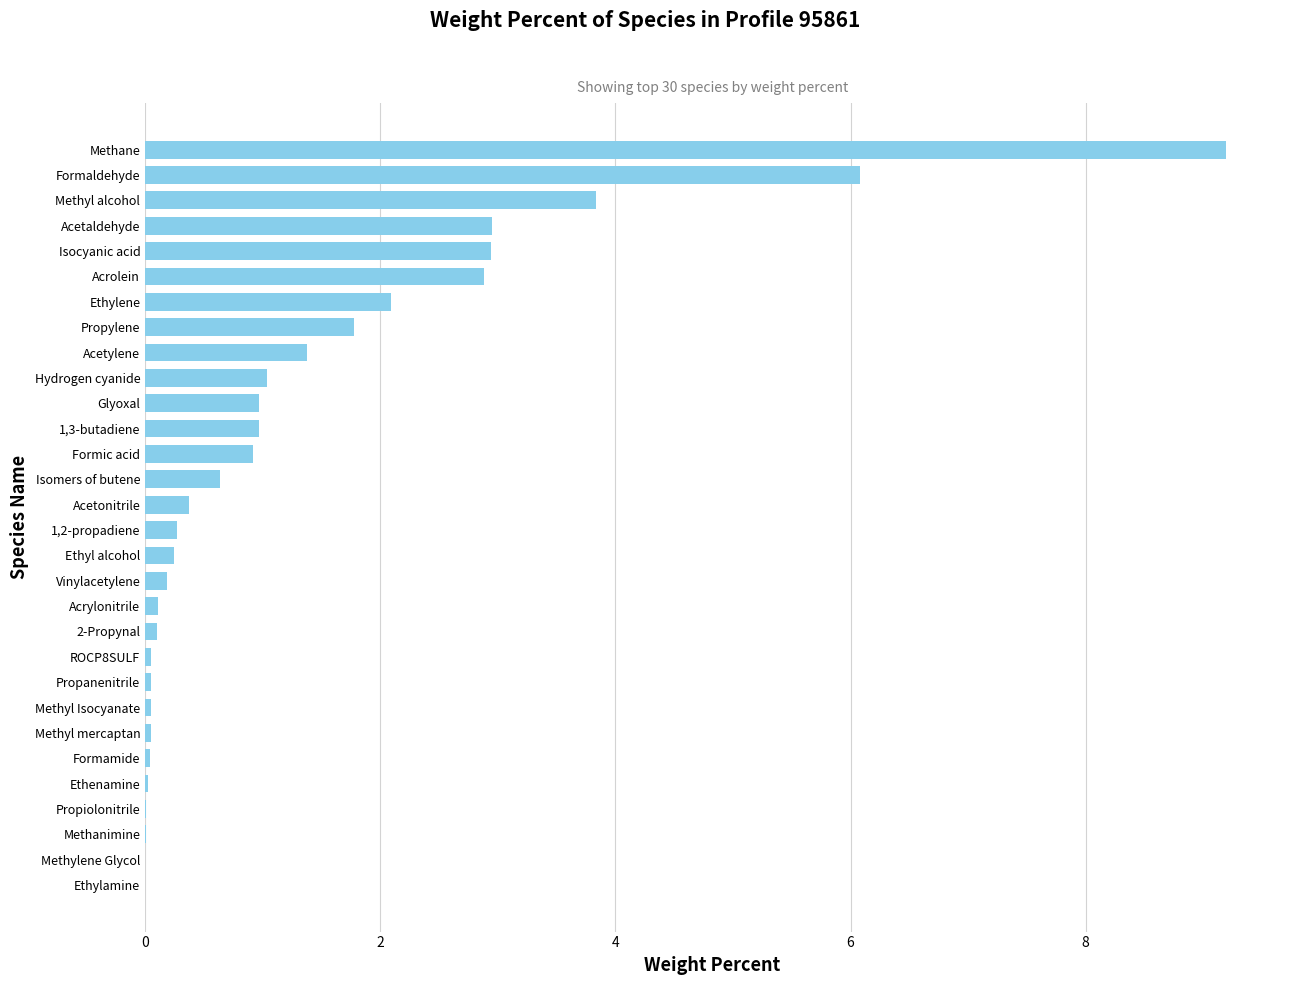

Is it true that the value at Acrolein is 4.7?

False